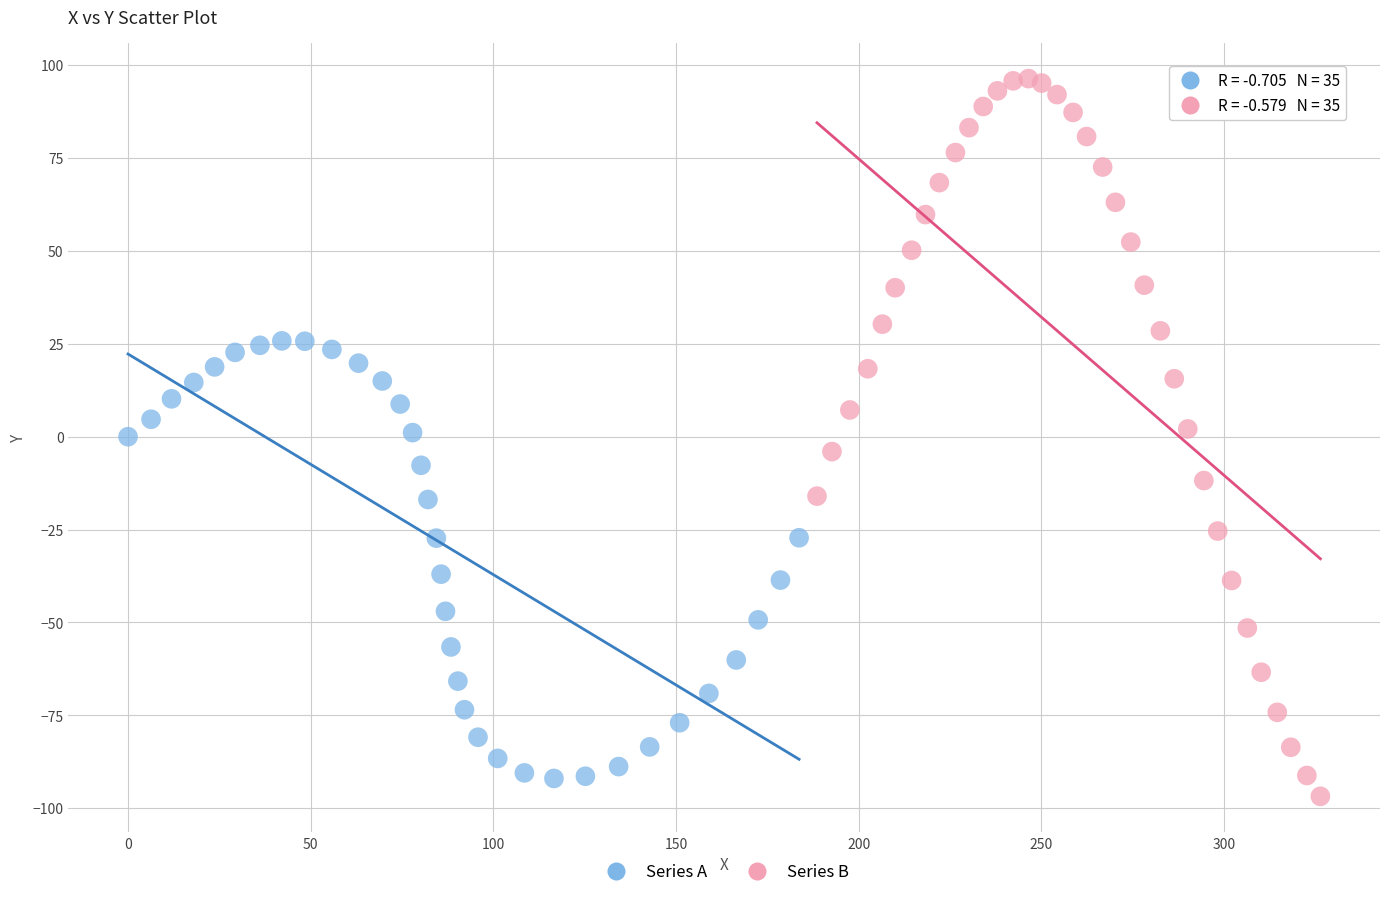

Which series has the largest Y range (max minus min)?

Series B